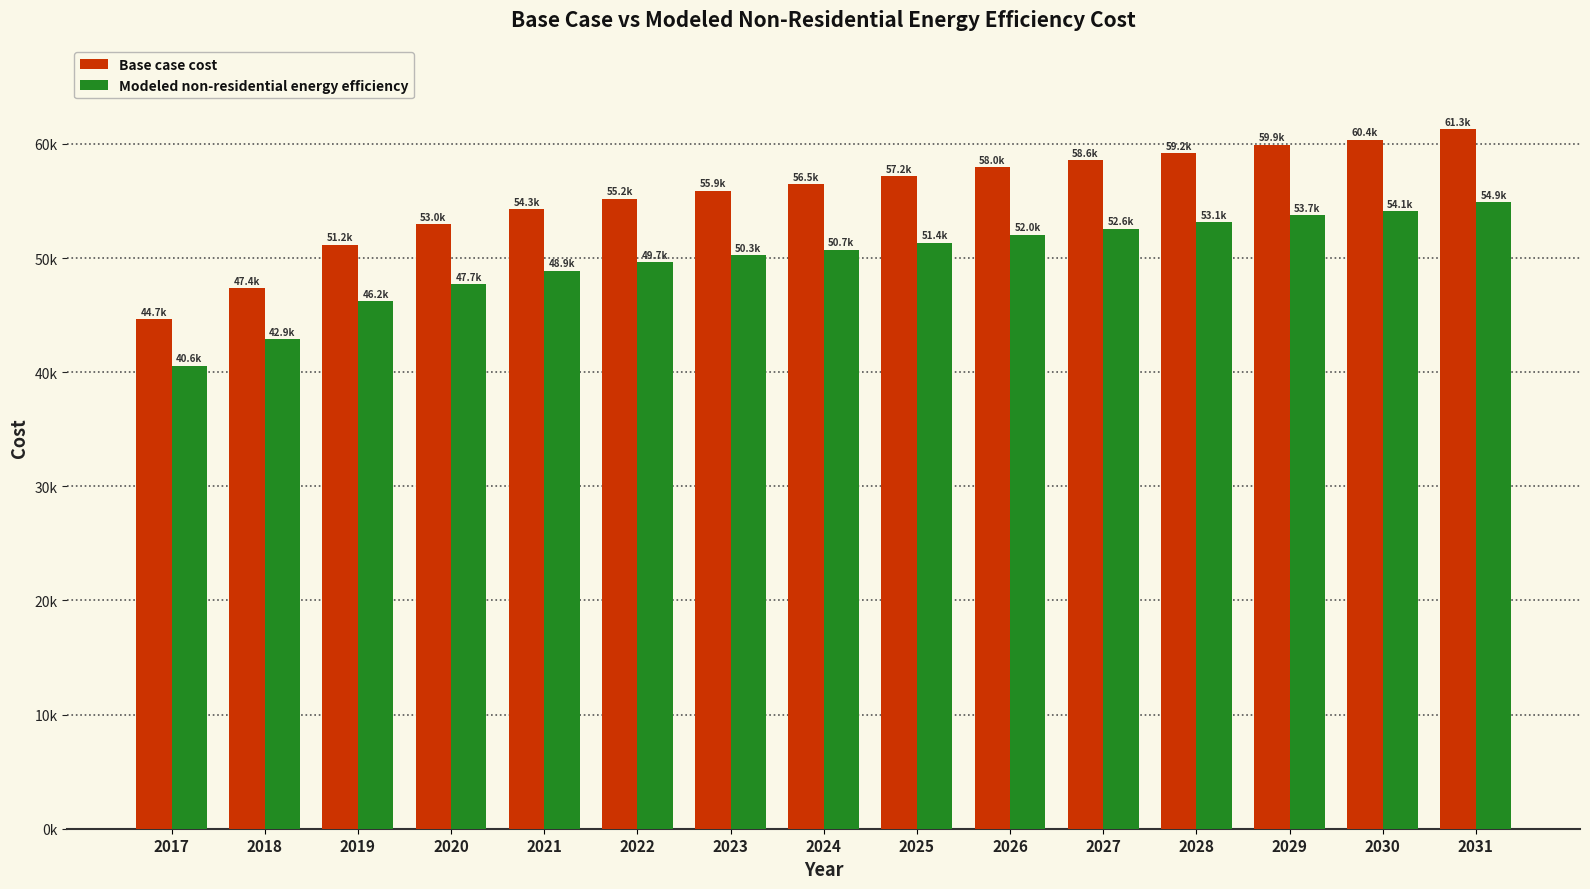

Are the bars grouped side by side (vs. stacked)?

Yes